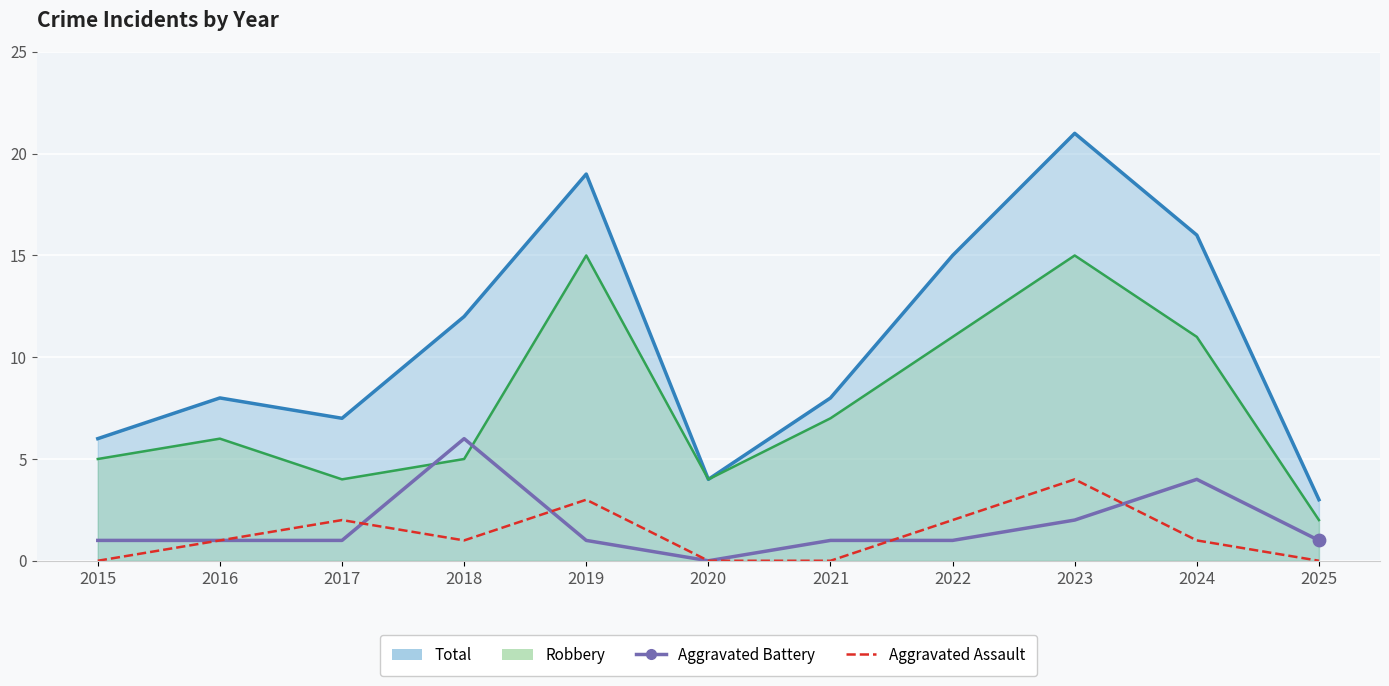

Which series has the largest total across all categories?

Aggravated Battery